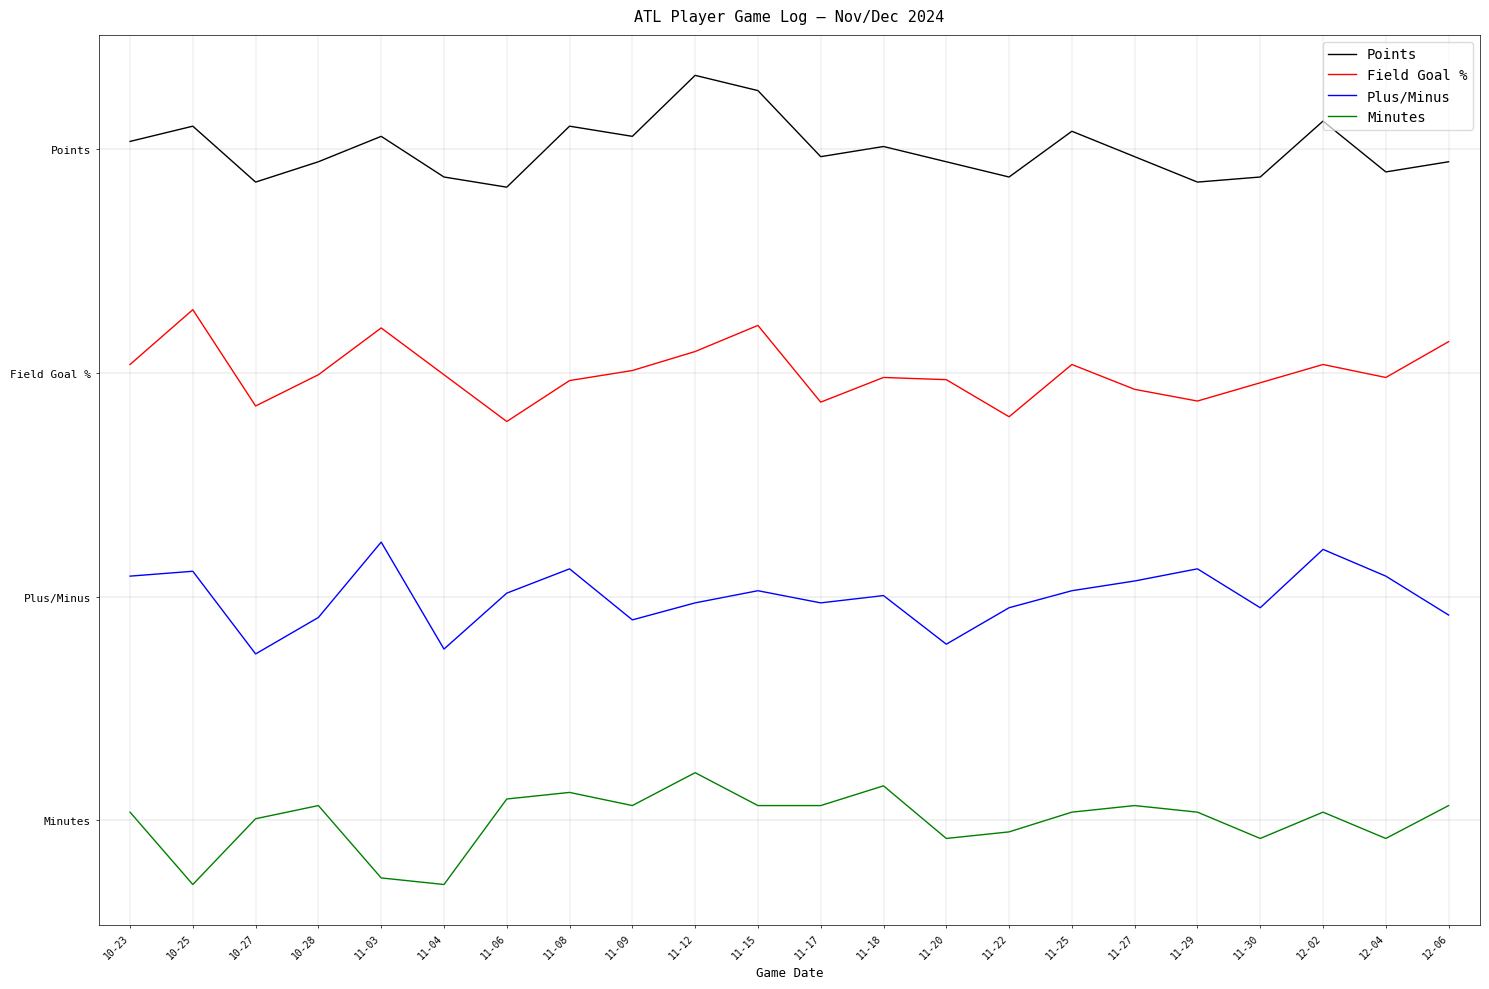

Does the chart have visible grid lines?

No